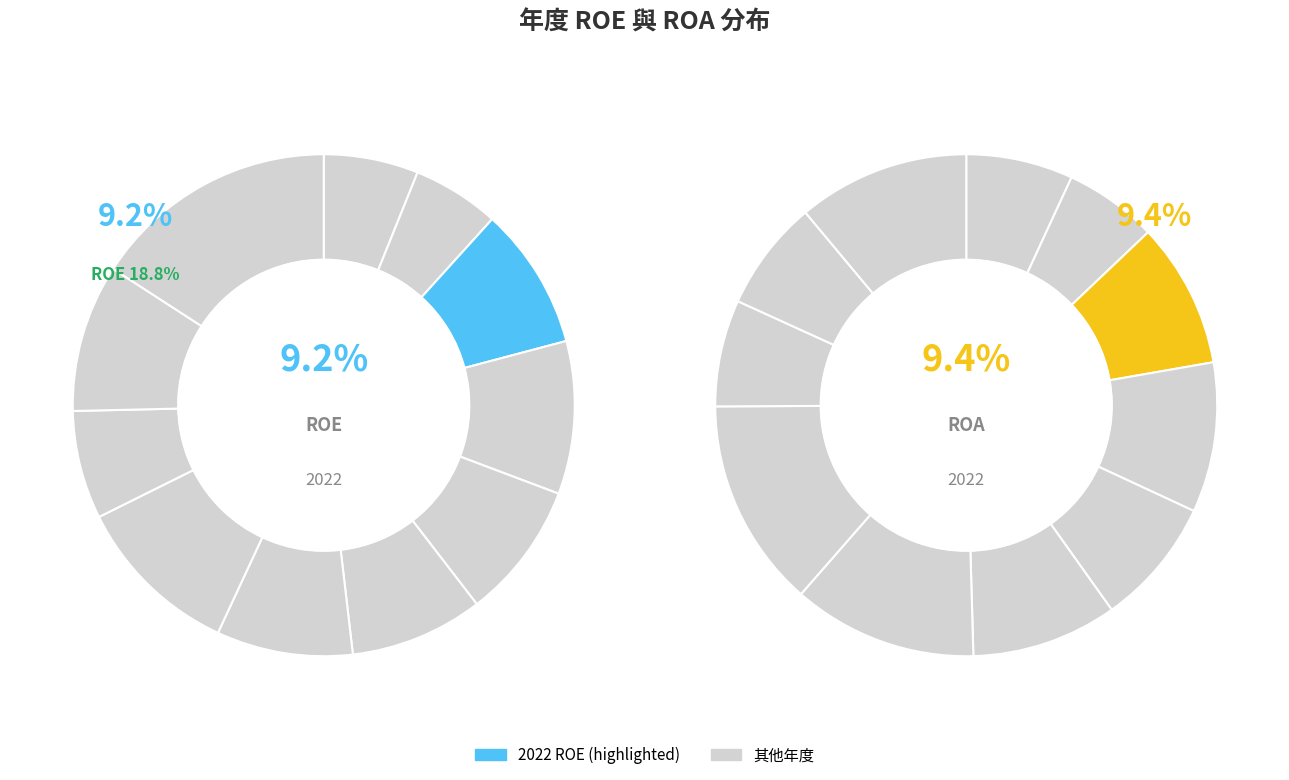

How many segments does this pie chart have?

11